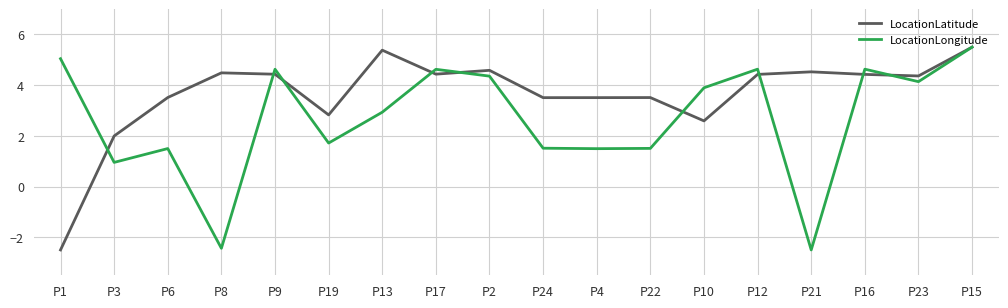

Between P19 and P13, which series saw the biggest shift?

LocationLatitude